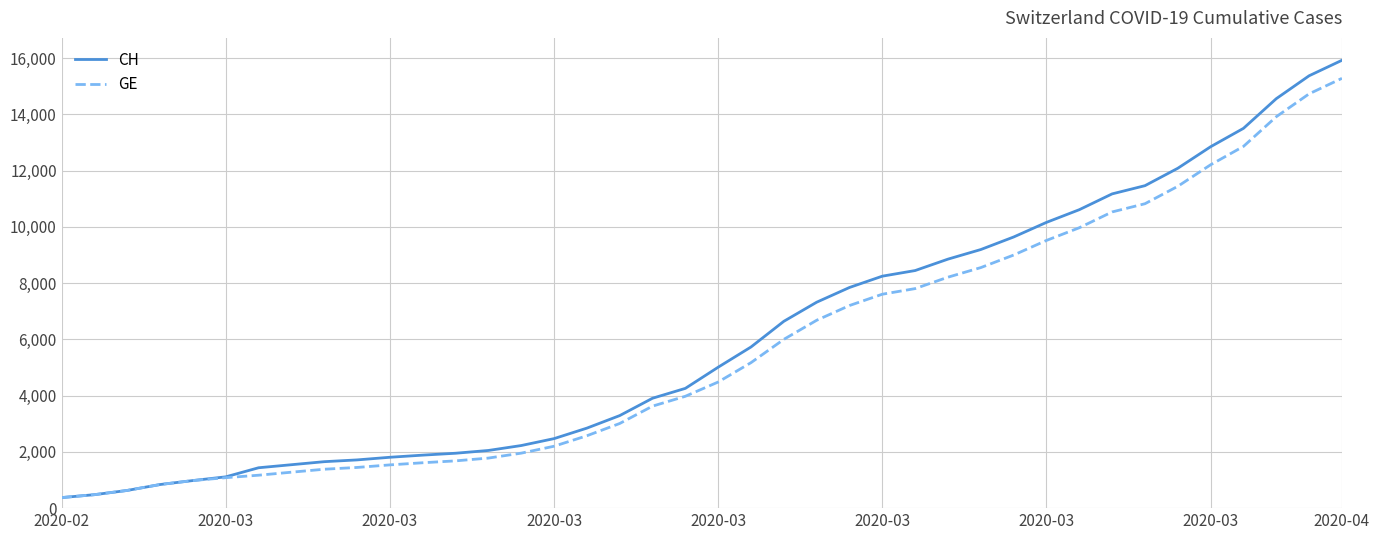

Which series has the widest spread of values?

CH